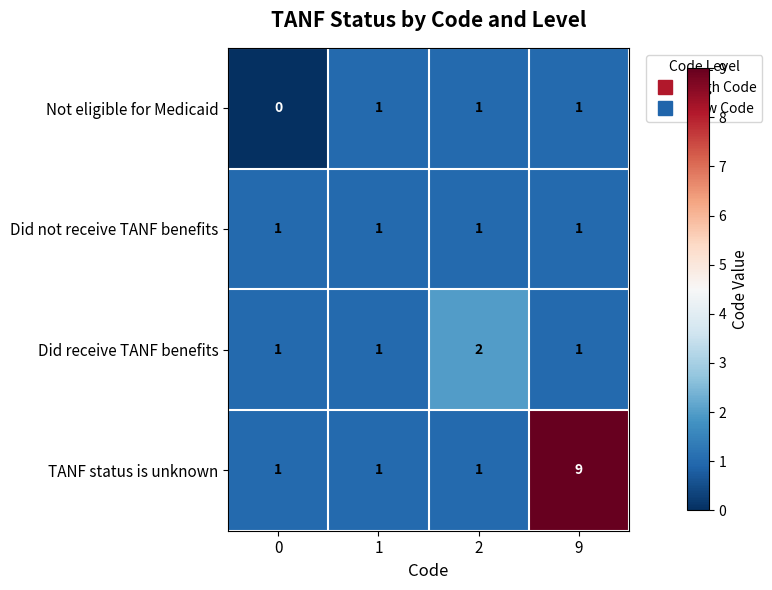

What is the sum of all Did not receive TANF benefits values?

4